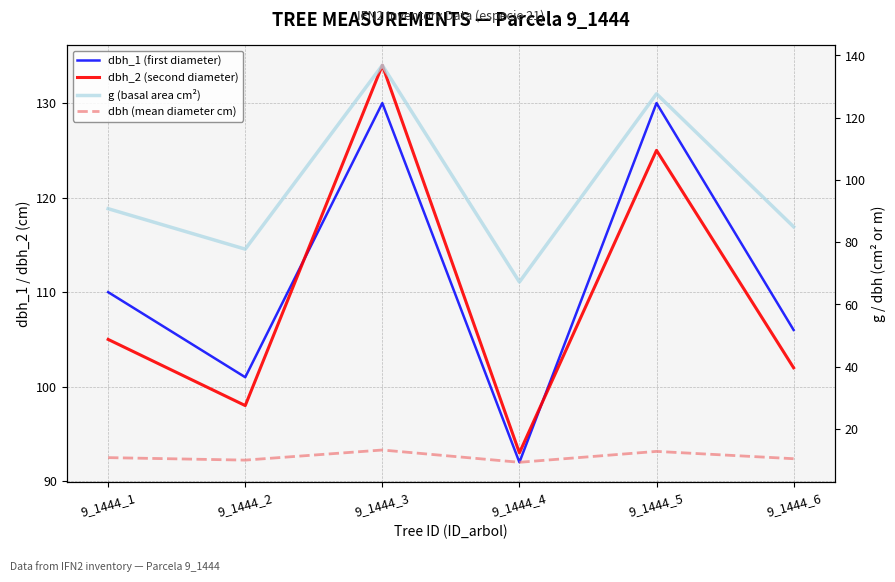

What is the difference between the maximum and minimum values in the dbh_2 (second diameter) series?

41.0